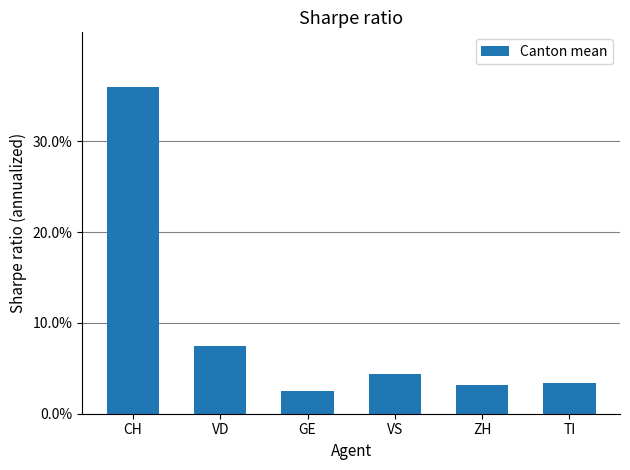

Reading left to right, what are all the values shown in this chart?

36.0	7.4	2.5	4.4	3.2	3.4